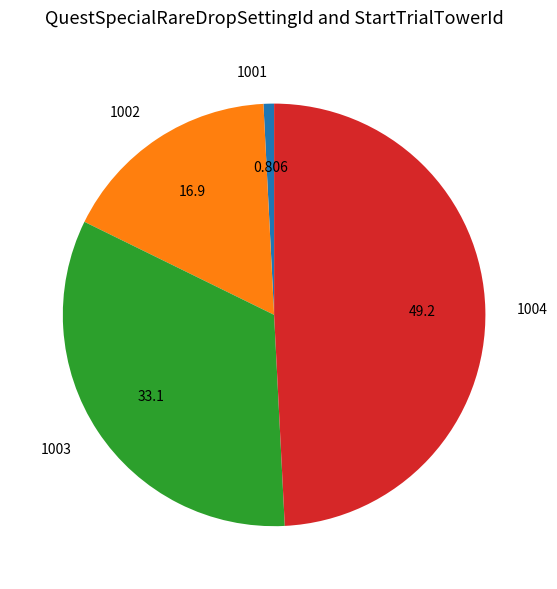

Which category has the biggest portion of the pie?

1004